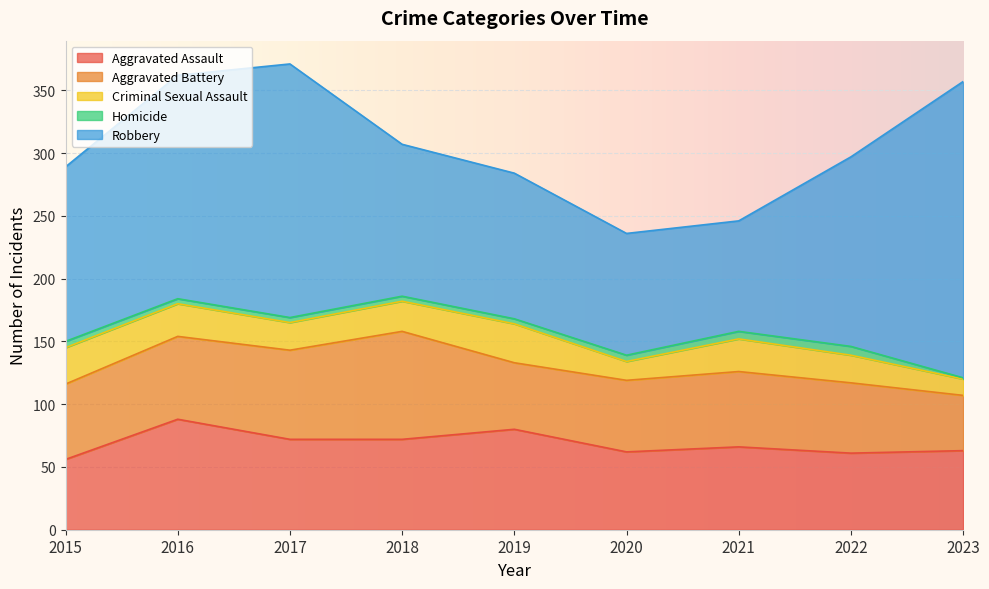

What is the lowest value of the Aggravated Assault series?

56